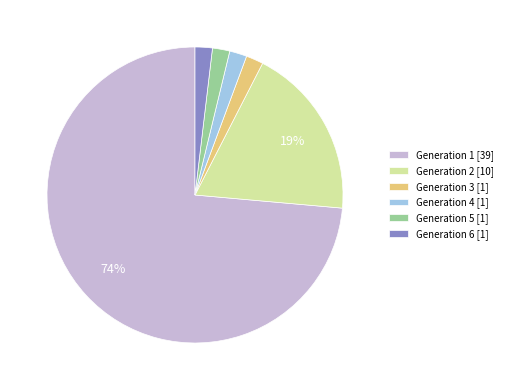

To the nearest percent, what portion does Generation 3 [1] represent?

2%